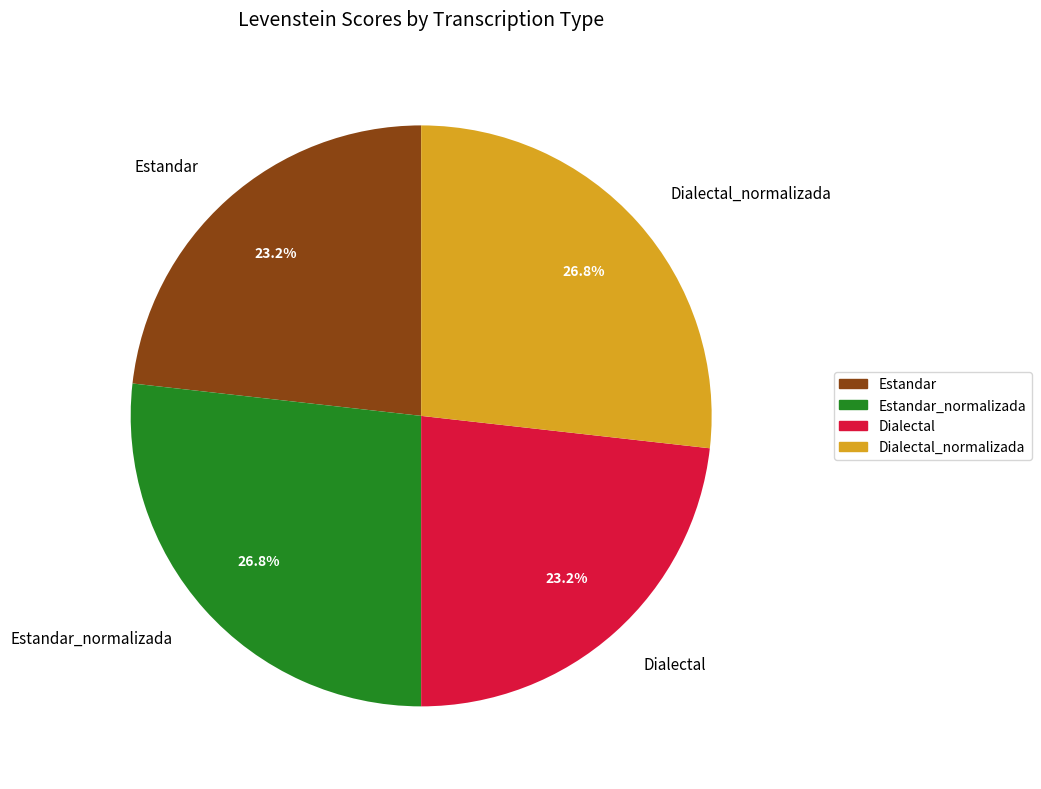

To the nearest percent, what portion does Dialectal represent?

23%